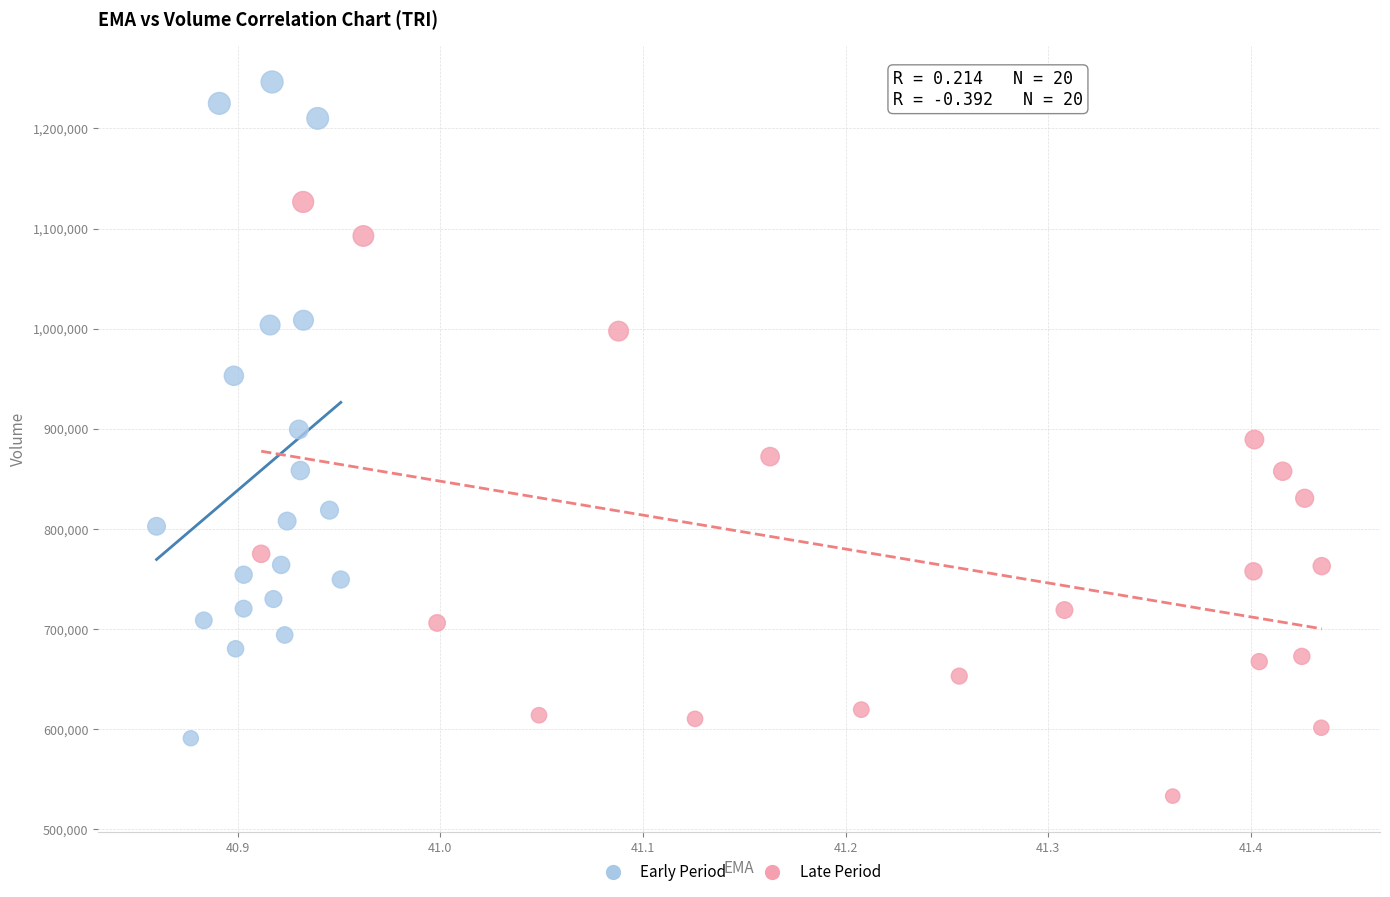

Which series has the largest Y range (max minus min)?

Early Period